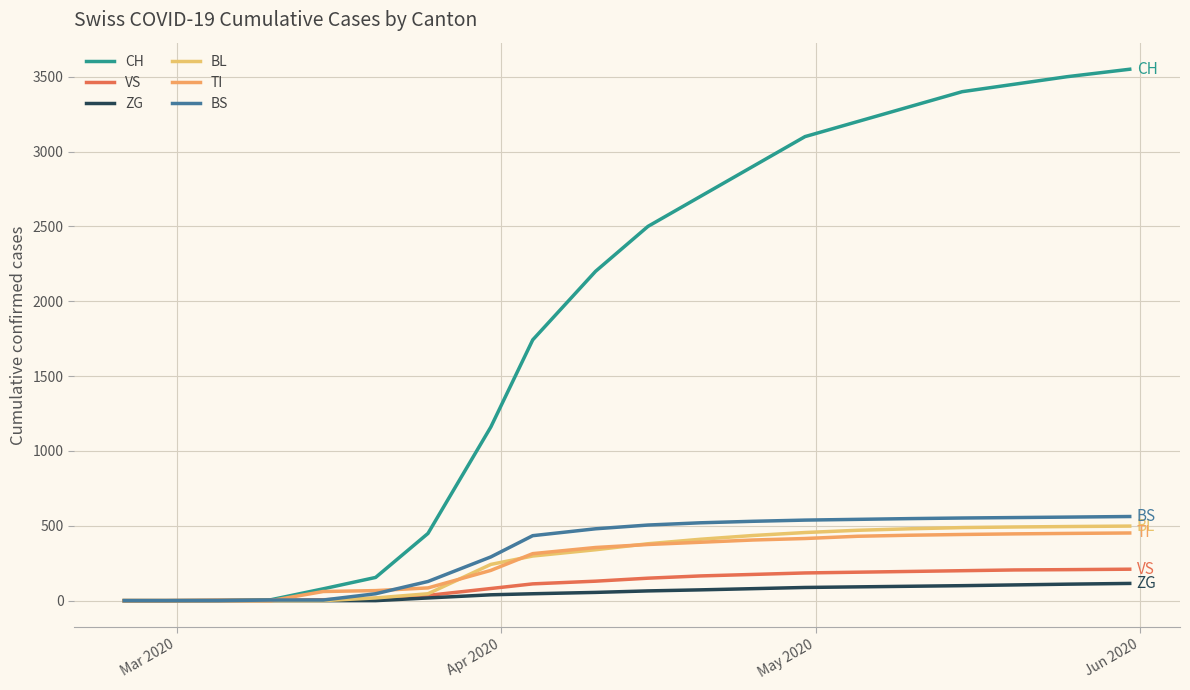

Is this an area chart (filled region under the line)?

No